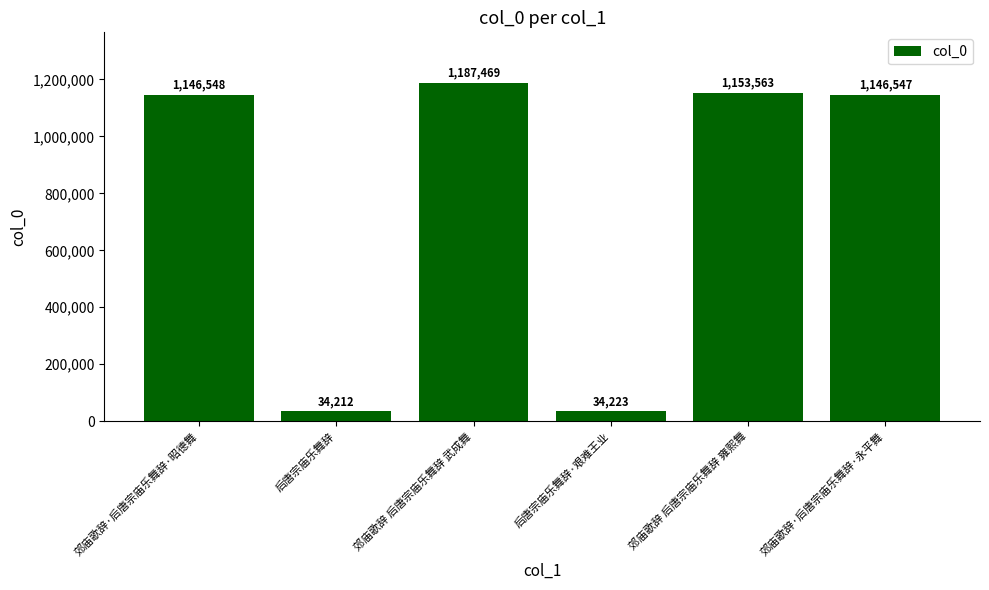

What is the difference between the values at 郊庙歌辞 后唐宗庙乐舞辞 雍熙舞 and 郊庙歌辞 后唐宗庙乐舞辞 武成舞?

33906